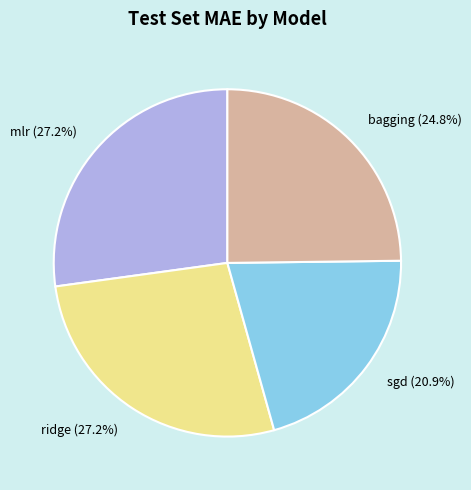

To the nearest percent, what is the difference between the largest and smallest slice percentages?

6%